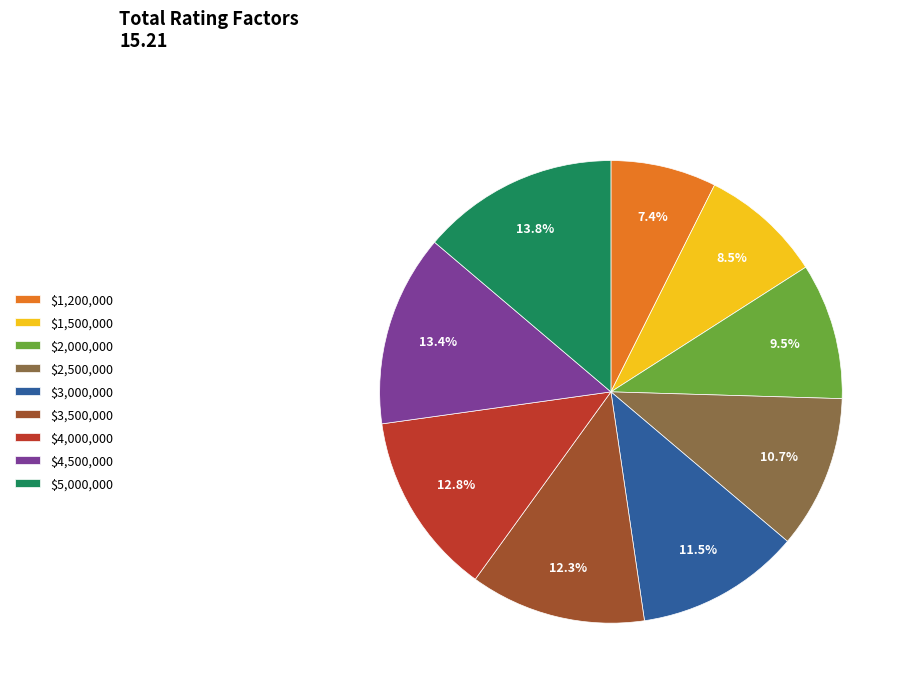

Does $3,000,000 account for over 50% of the chart?

No